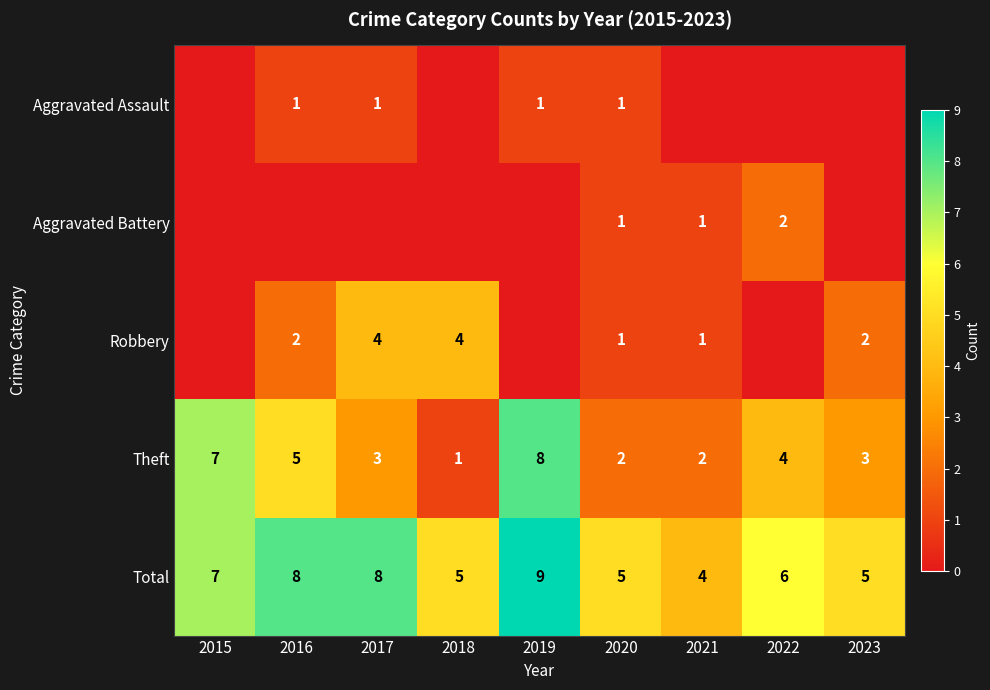

Is the value of Total at 2015 greater than the value of Aggravated Assault at 2020?

Yes